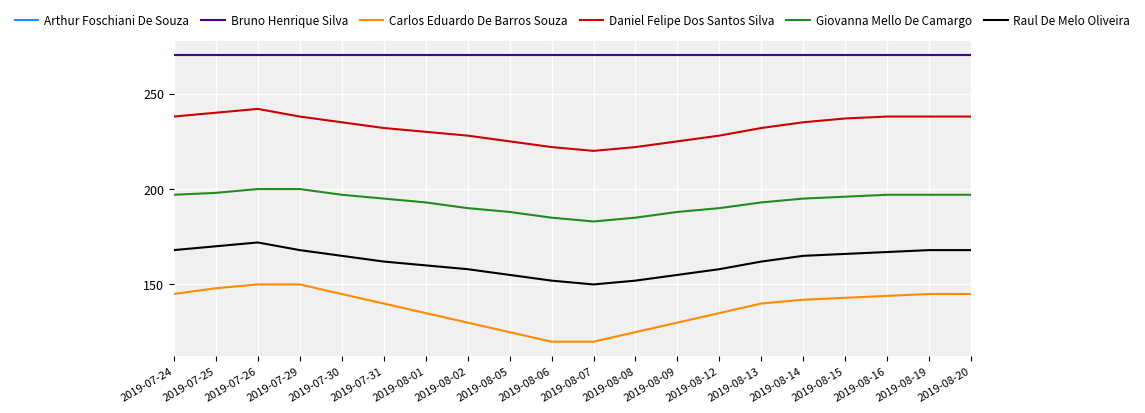

True or false: Bruno Henrique Silva and Raul De Melo Oliveira intersect in this chart.

False